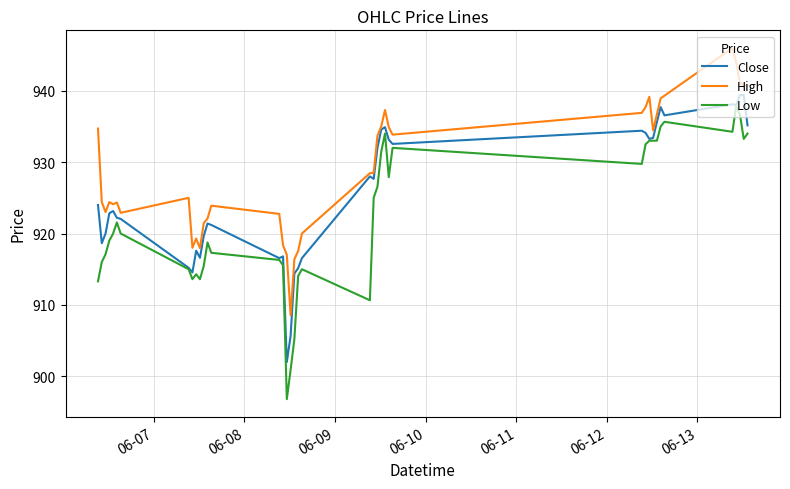

What is the maximum value for Low?

937.9